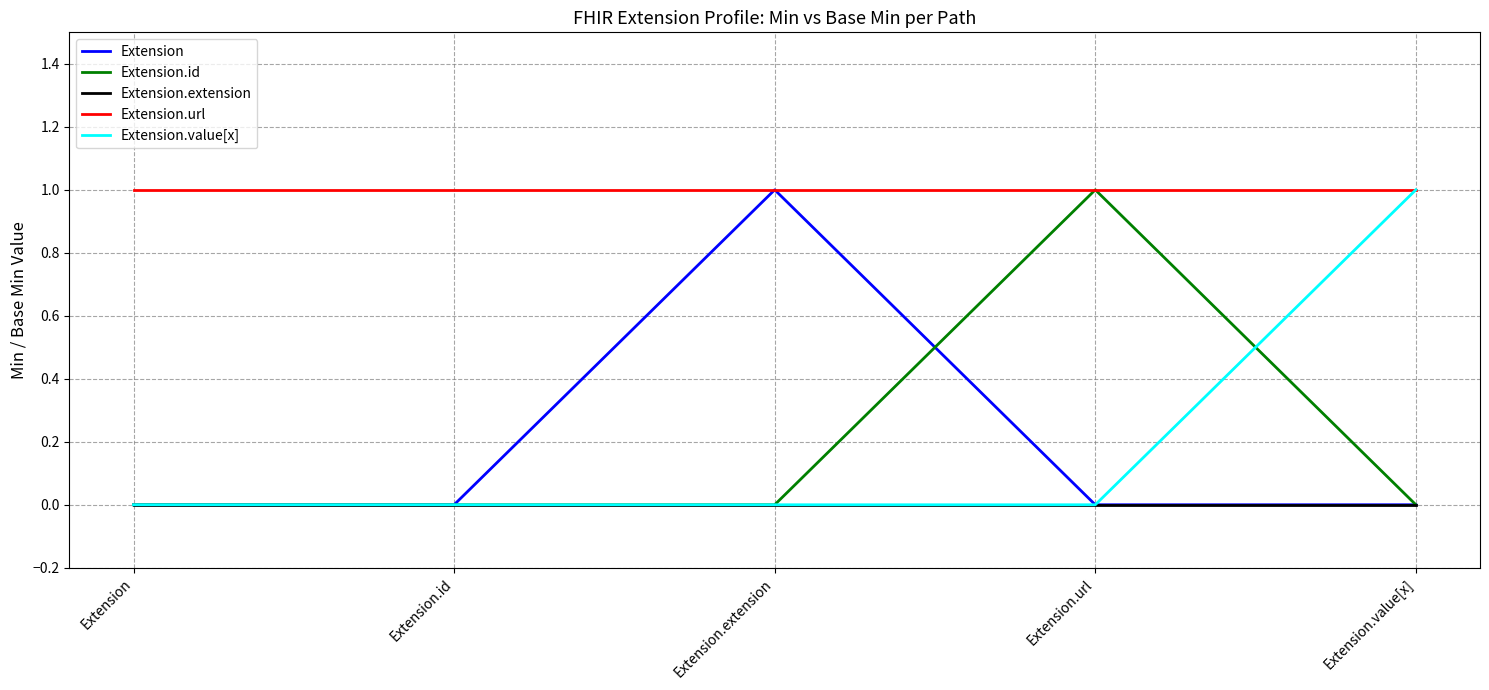

Which category has the highest value in the Extension.id series?

Extension.url